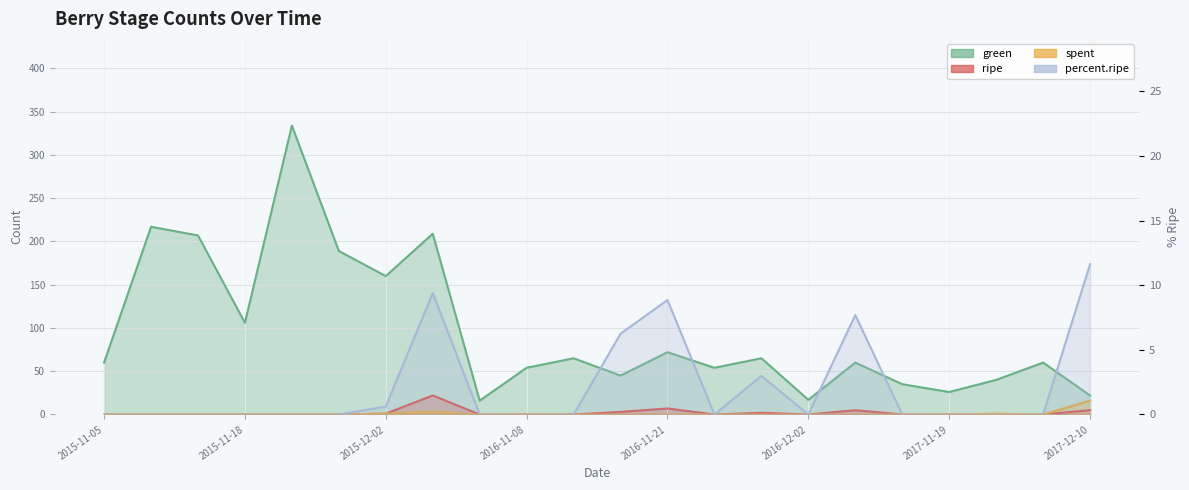

Which series has the widest spread of values?

green